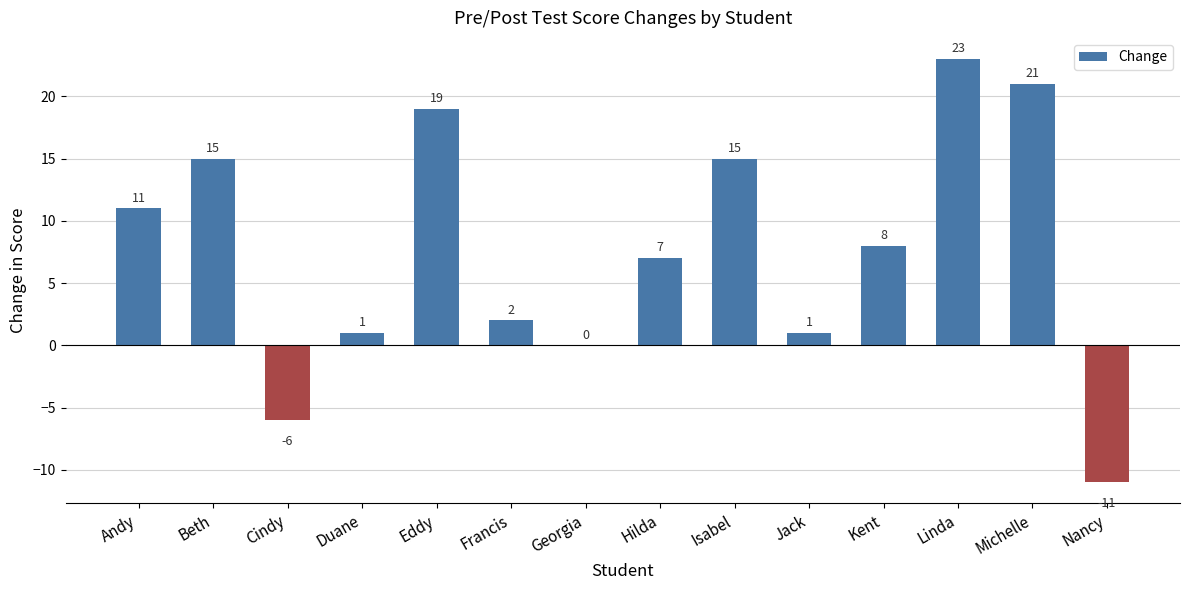

Reading left to right, transcribe all the data shown in this chart.

Andy=11	Beth=15	Cindy=-6	Duane=1	Eddy=19	Francis=2	Georgia=0	Hilda=7	Isabel=15	Jack=1	Kent=8	Linda=23	Michelle=21	Nancy=-11